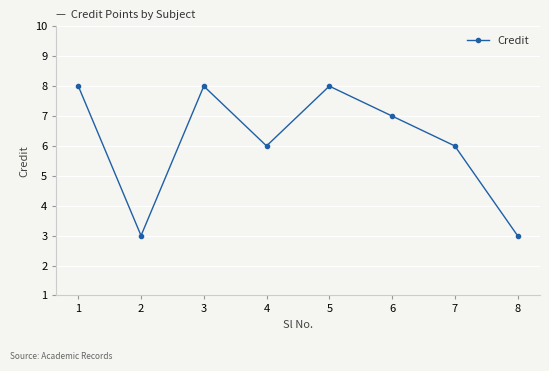

What is the value of the 2nd point from the left?

3